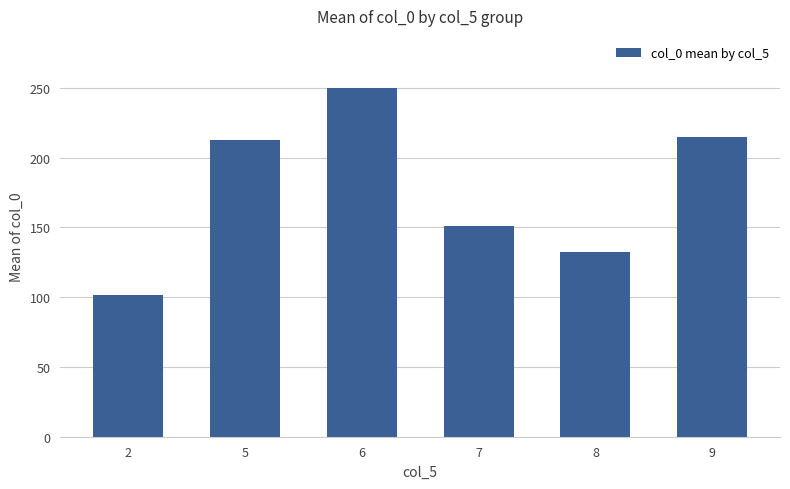

Reading left to right, list all the values displayed in this chart.

2=101.6	5=212.4	6=249.8	7=150.9	8=132.1	9=215.2